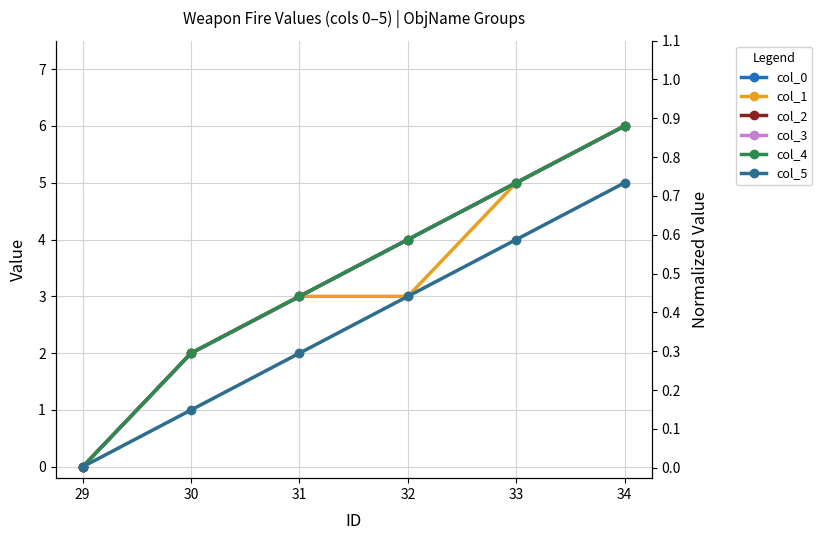

How many data points in col_3 are above 4?

2